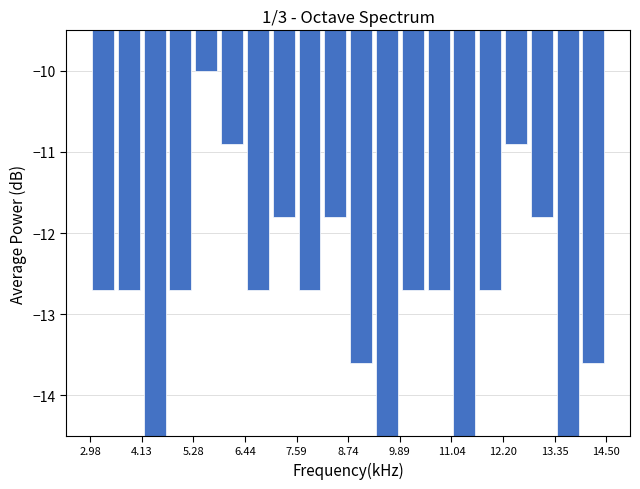

Around what value on the x-axis is the tallest bar? Give the approximate position of its centre, as read against the axis.

5.6